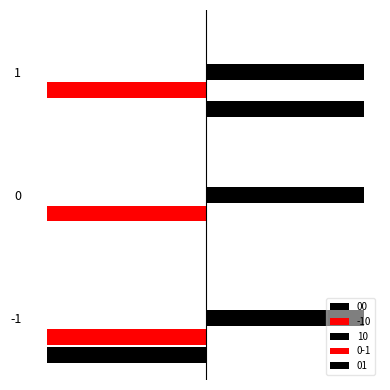

What are all the series names shown in the legend?

00, -10, 10, 0-1, 01